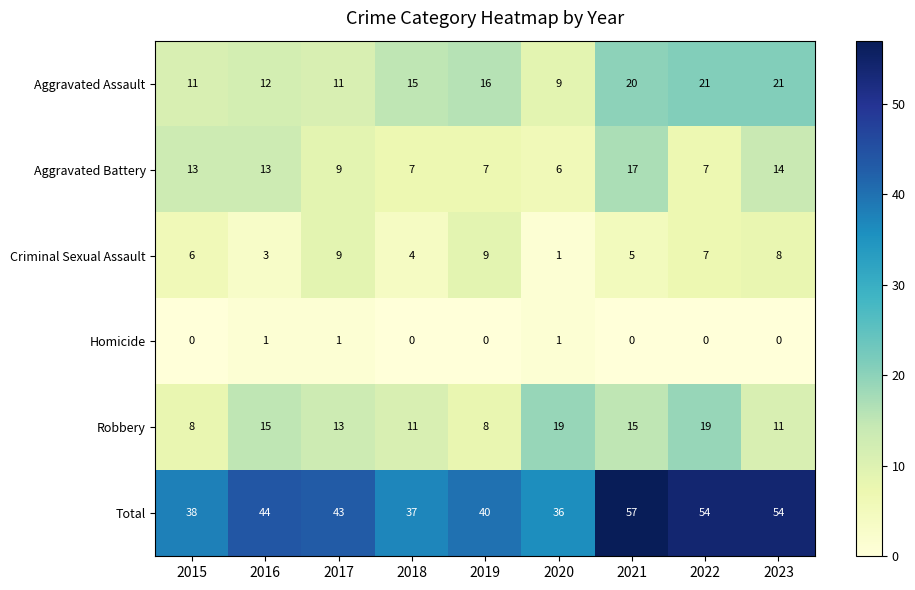

The value of Robbery at 2016 is 15. True or false?

True